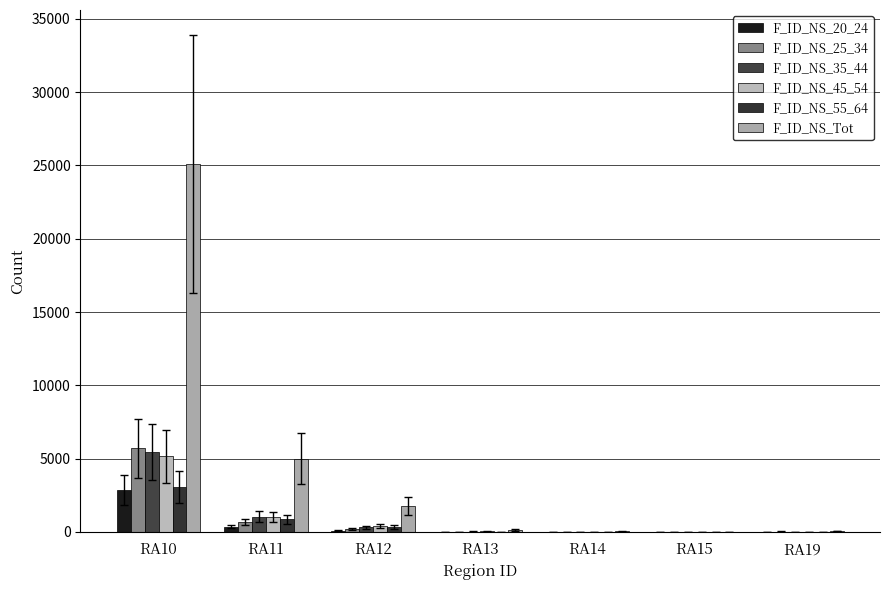

At which category does the chart reach its minimum across all series?

RA15